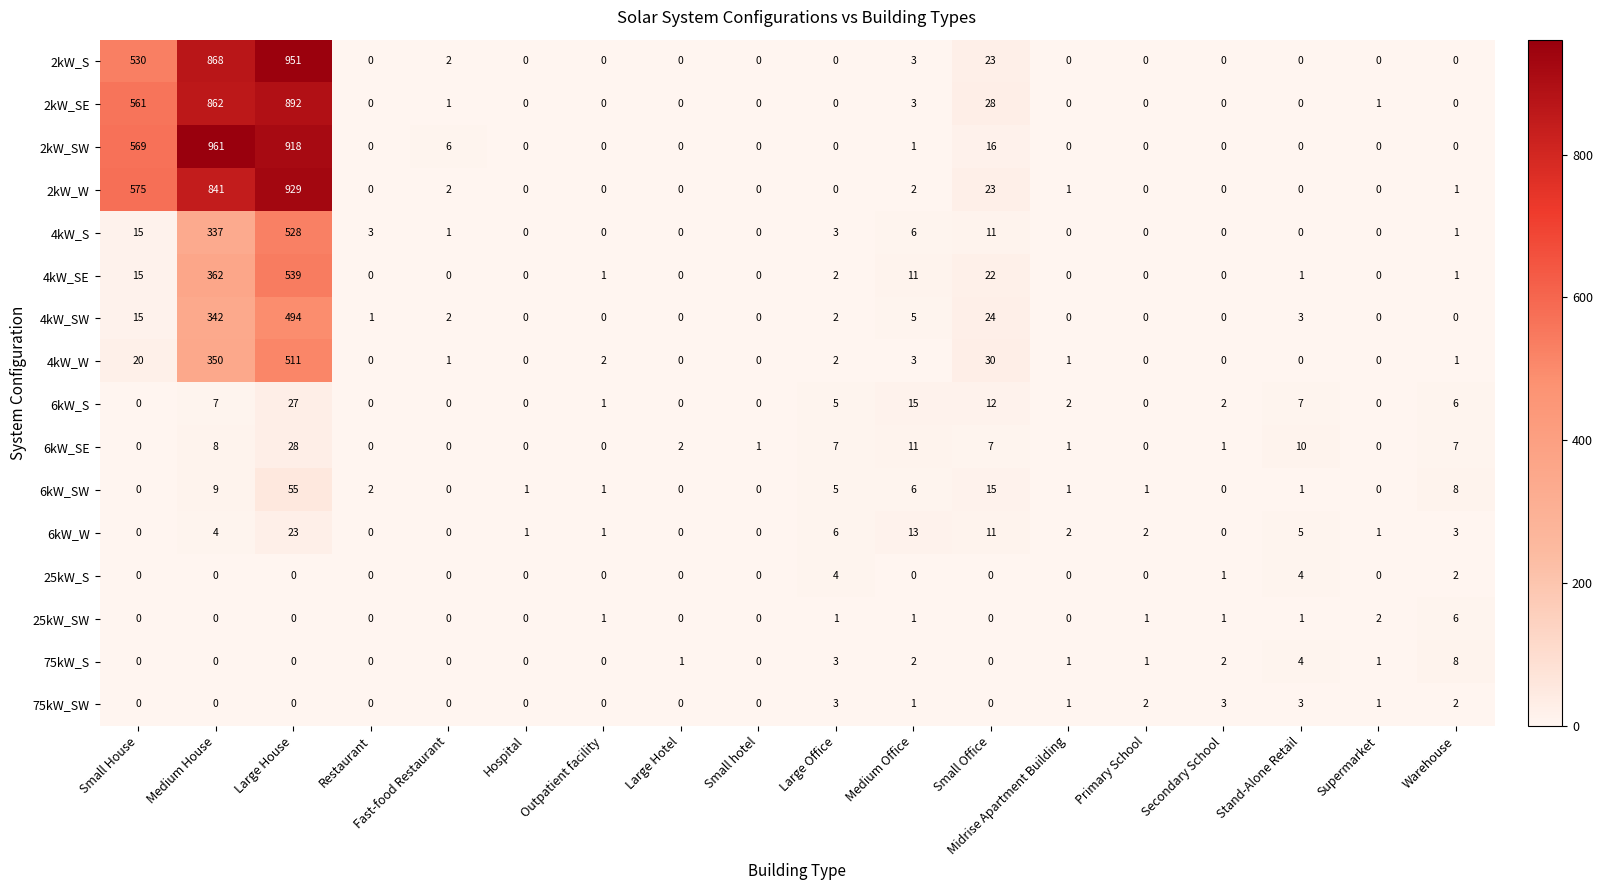

The value of 4kW_SW at Primary School is 0. True or false?

True